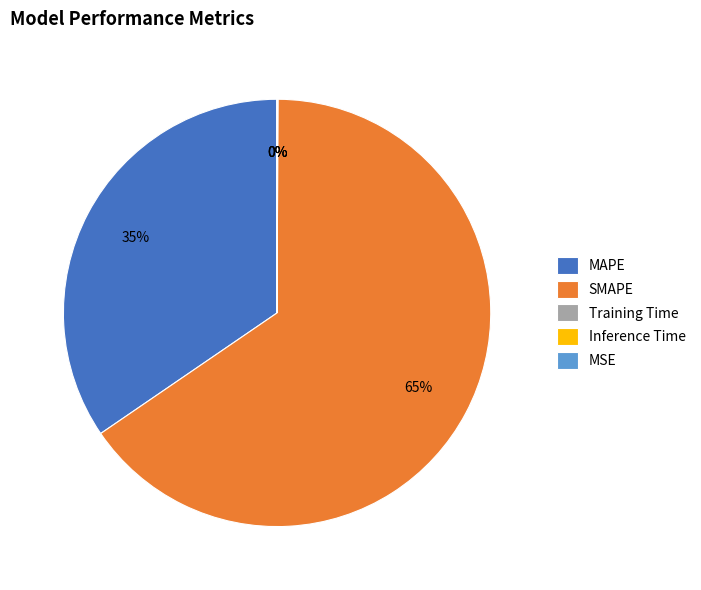

Which slice is the largest?

SMAPE